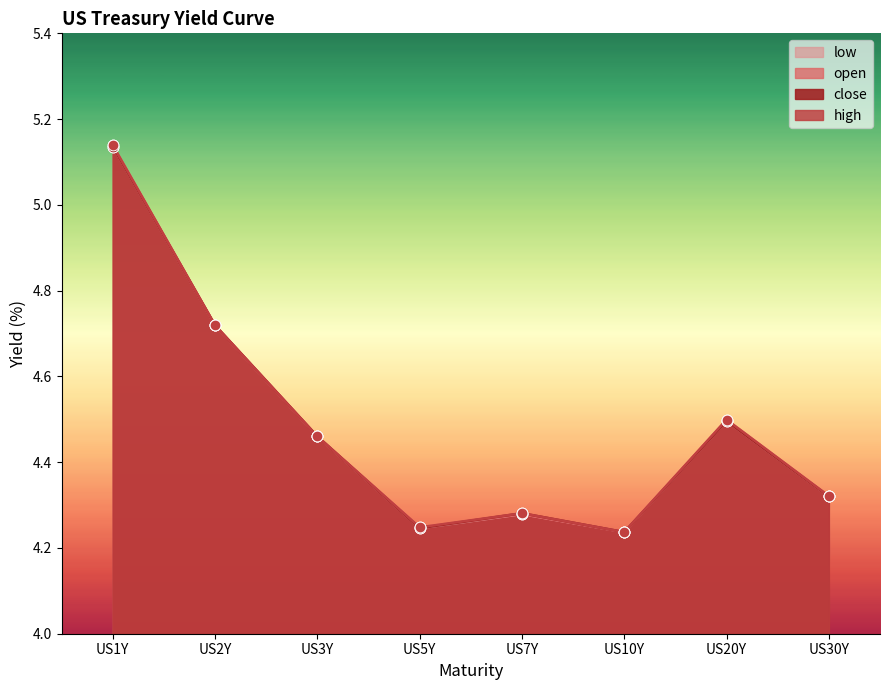

At how many categories does at least one series exceed 4?

8